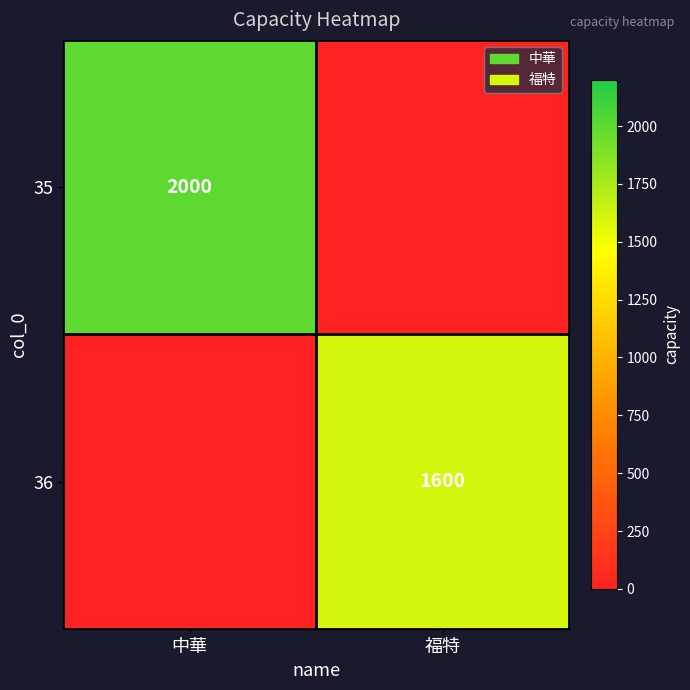

True or false: 35 has a value of 2000 at 中華.

True